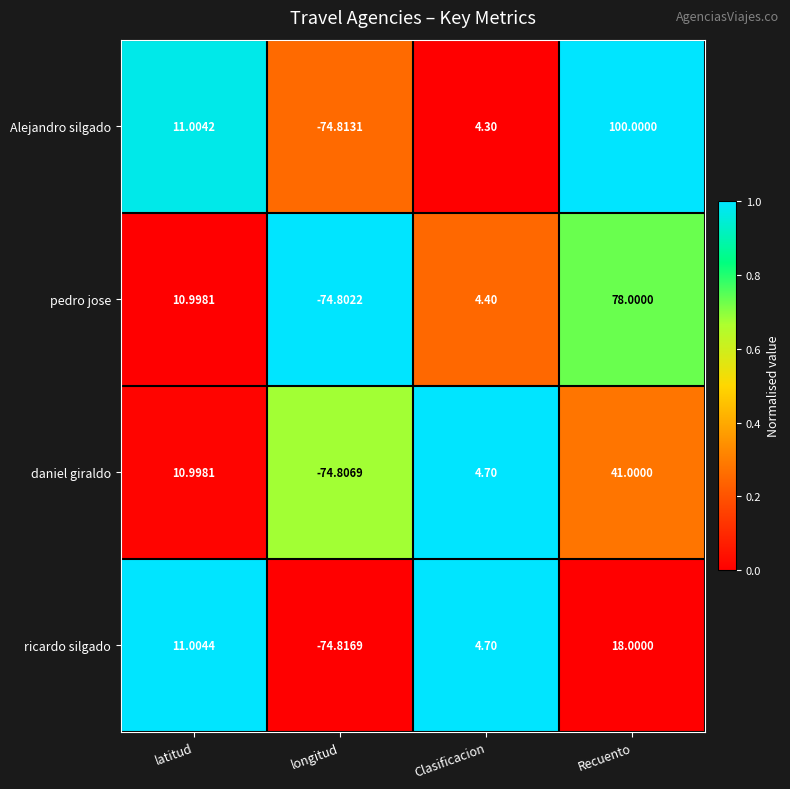

Which series has the largest range (max minus min)?

Alejandro silgado